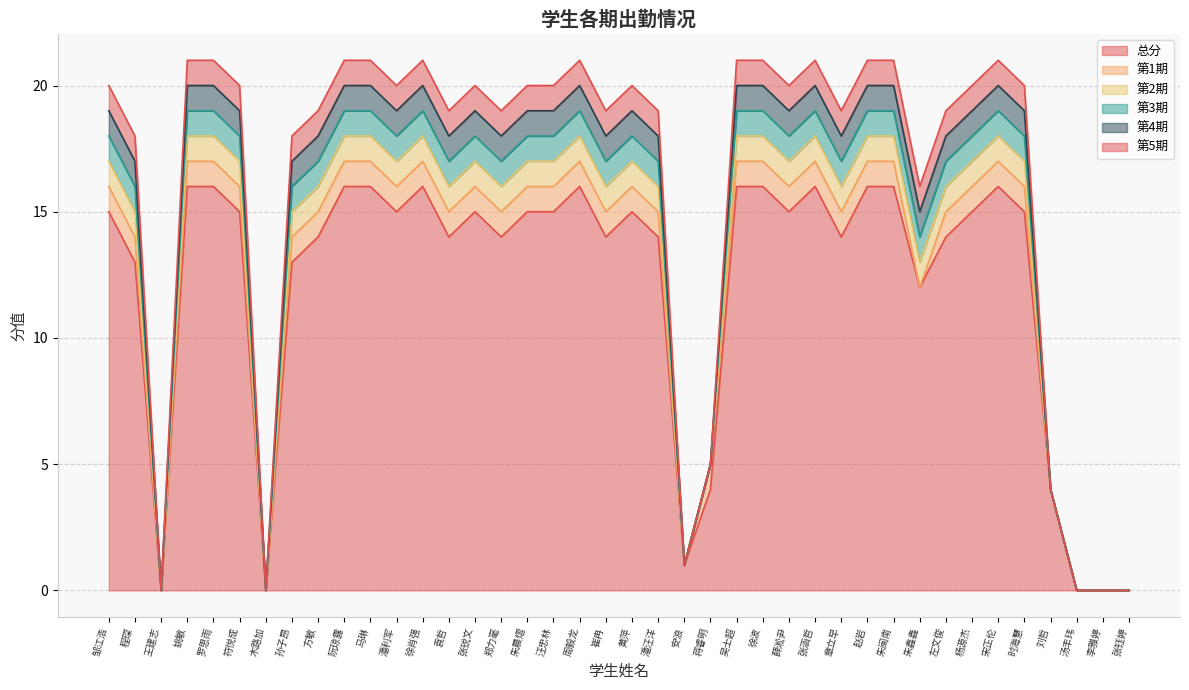

True or false: 第2期 and 第4期 intersect in this chart.

False